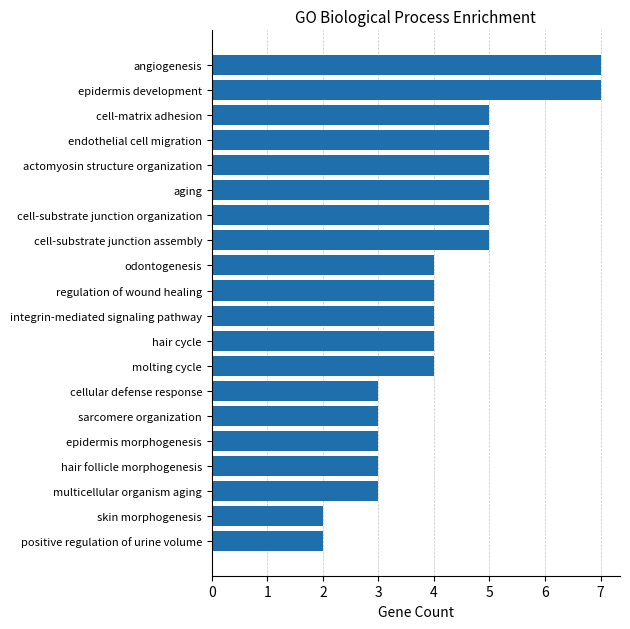

What value does the data have at multicellular organism aging?

3